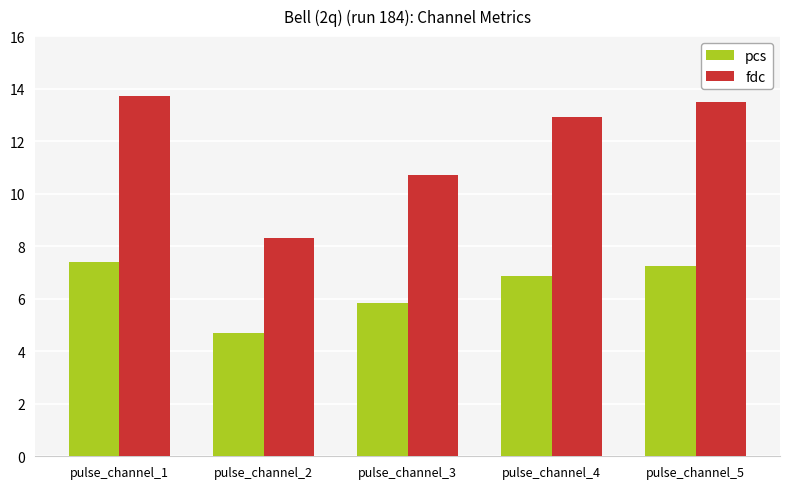

How many series are shown in this chart?

2